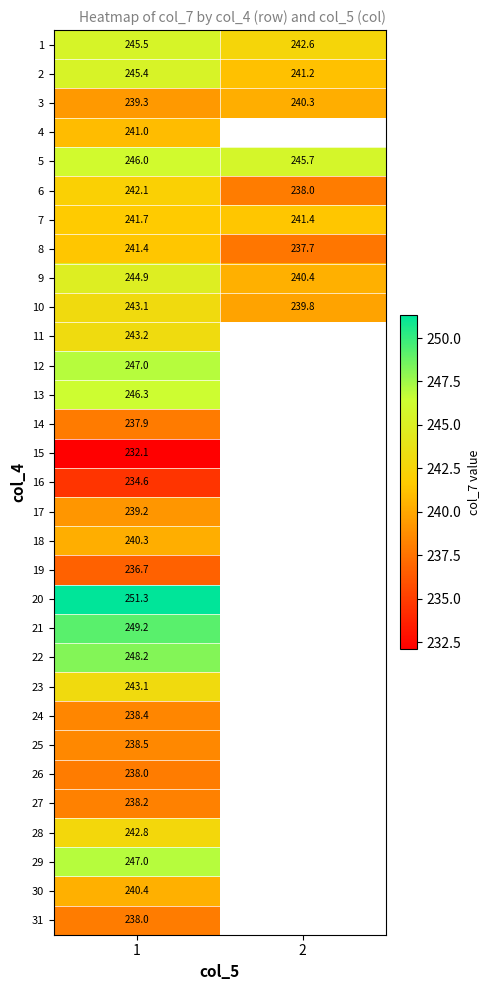

The value of 8 at 1 is 129.9. True or false?

False